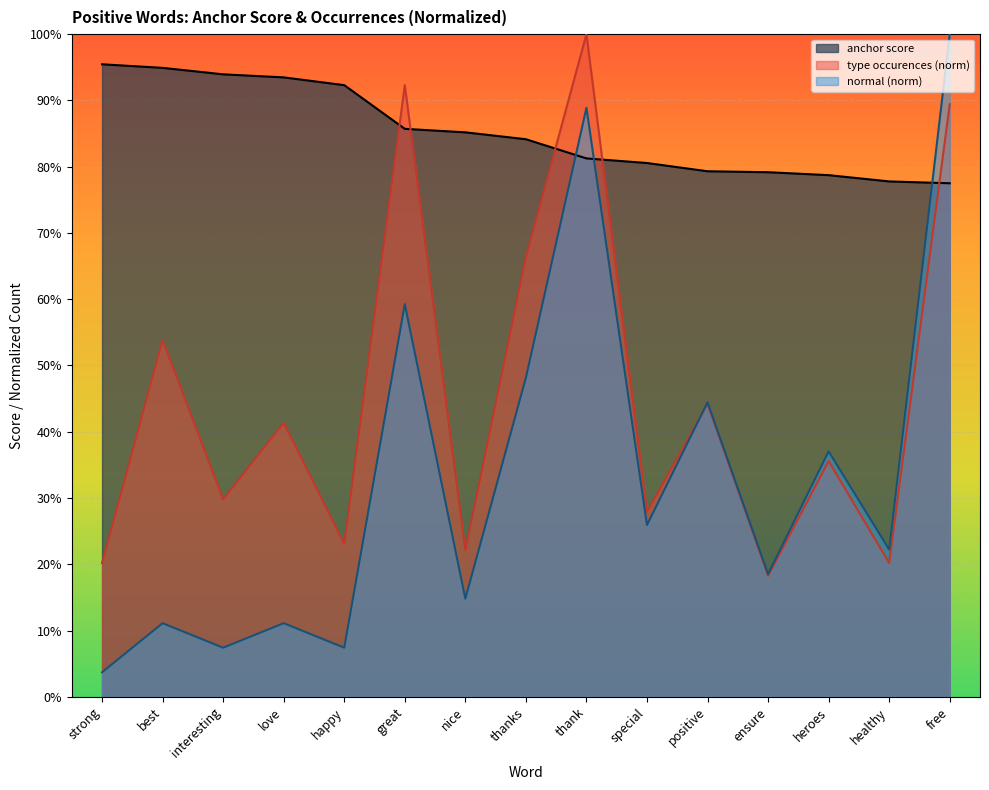

Which category has the highest value across all series?

thank